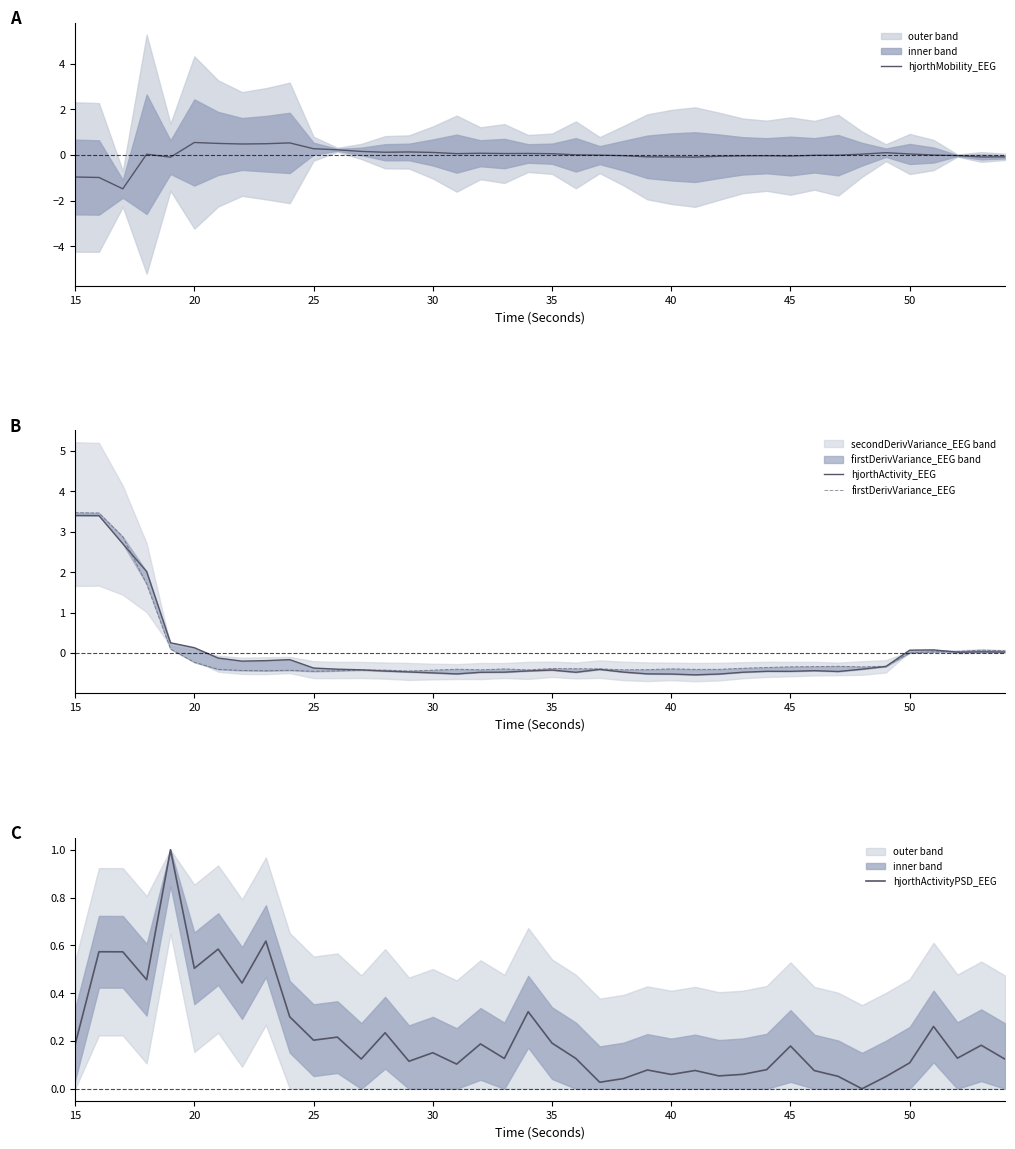

Is this an area chart (filled region under the line)?

No